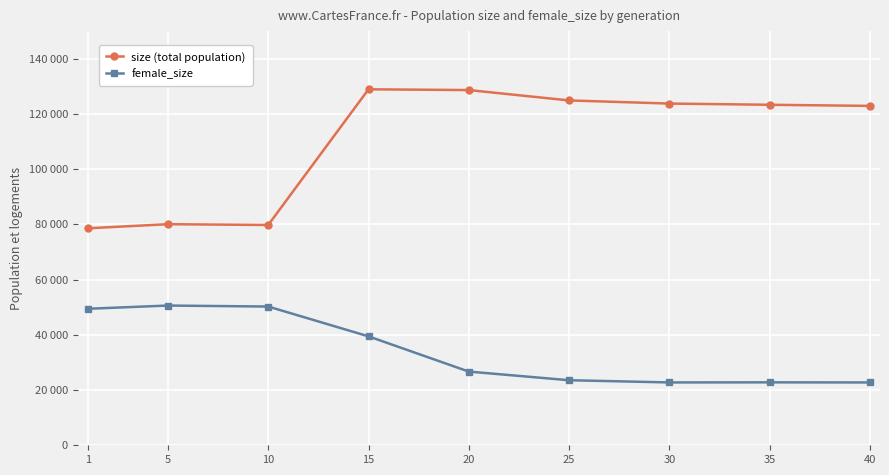

Which series changed the most between 20 and 25?

size (total population)